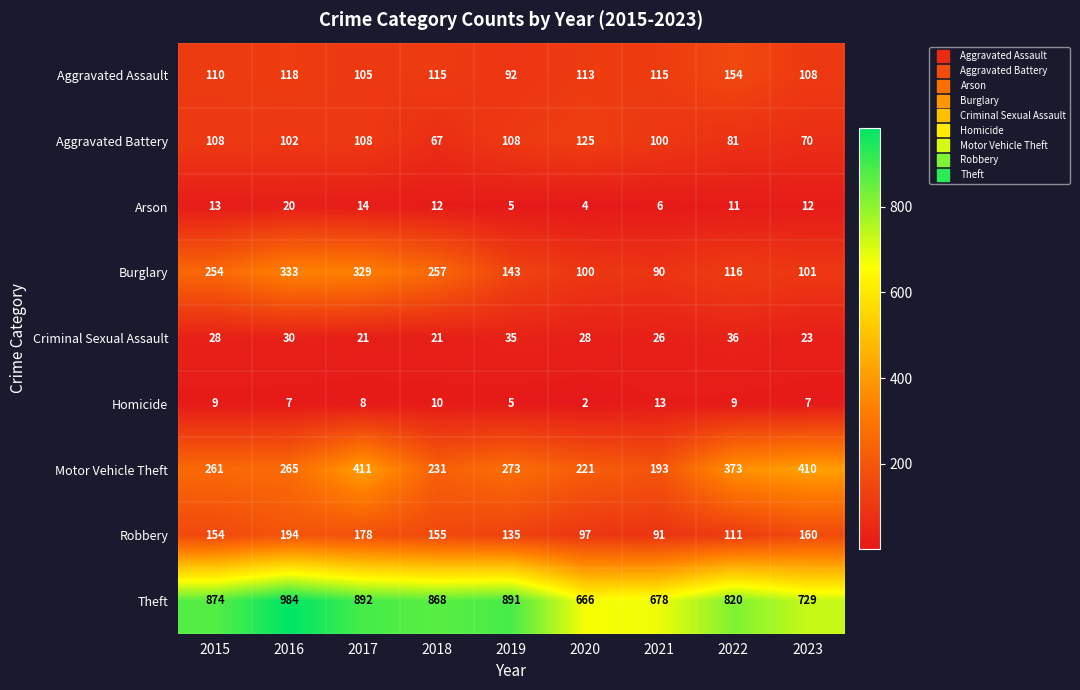

What is the total value across all series at 2017?

2066